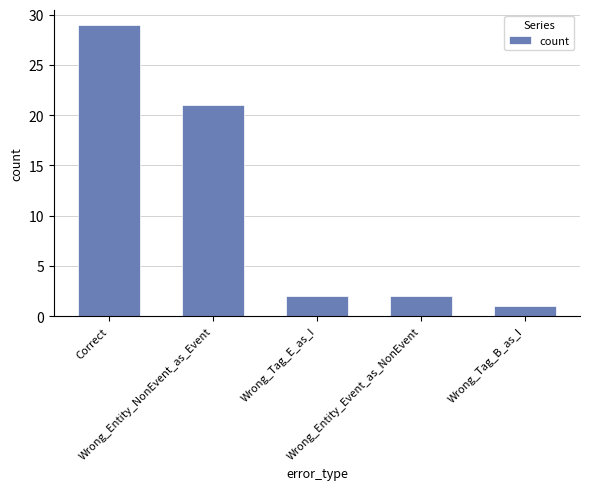

What is the minimum value shown in the chart?

1